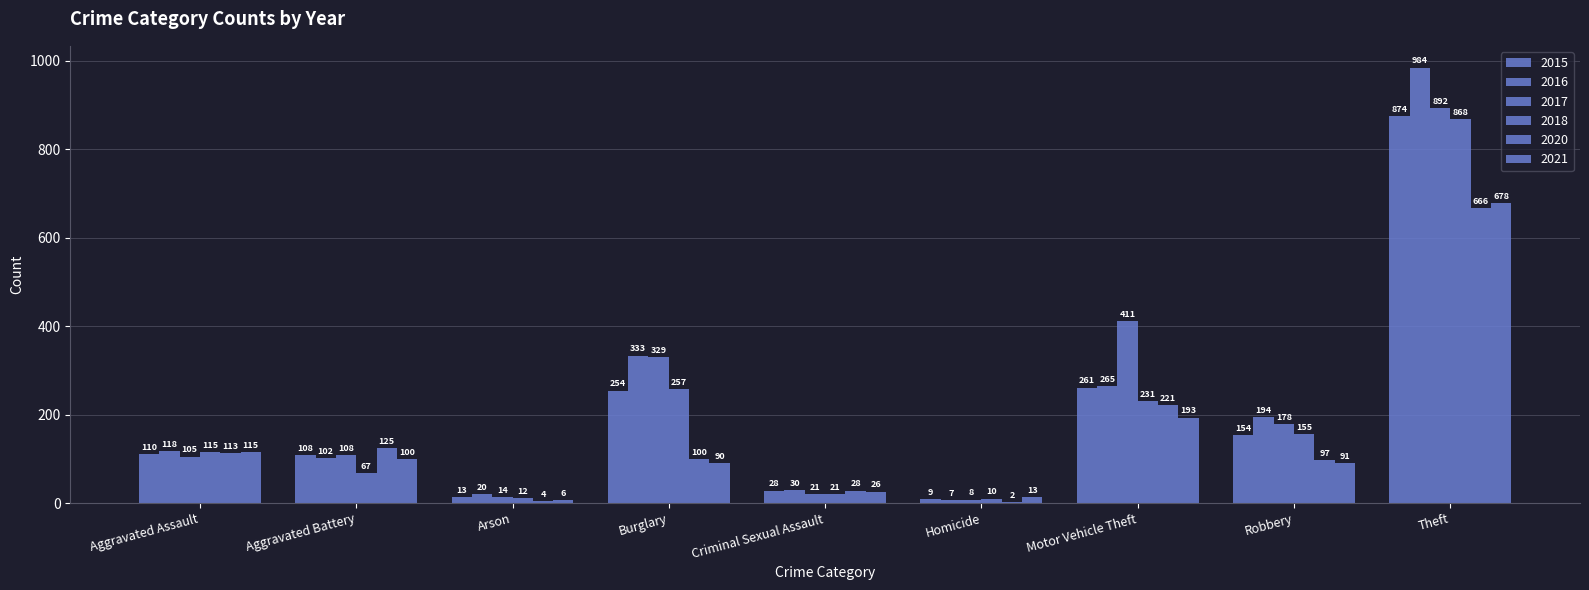

What is the value of the 2015 bar at the 6th from the left?

9